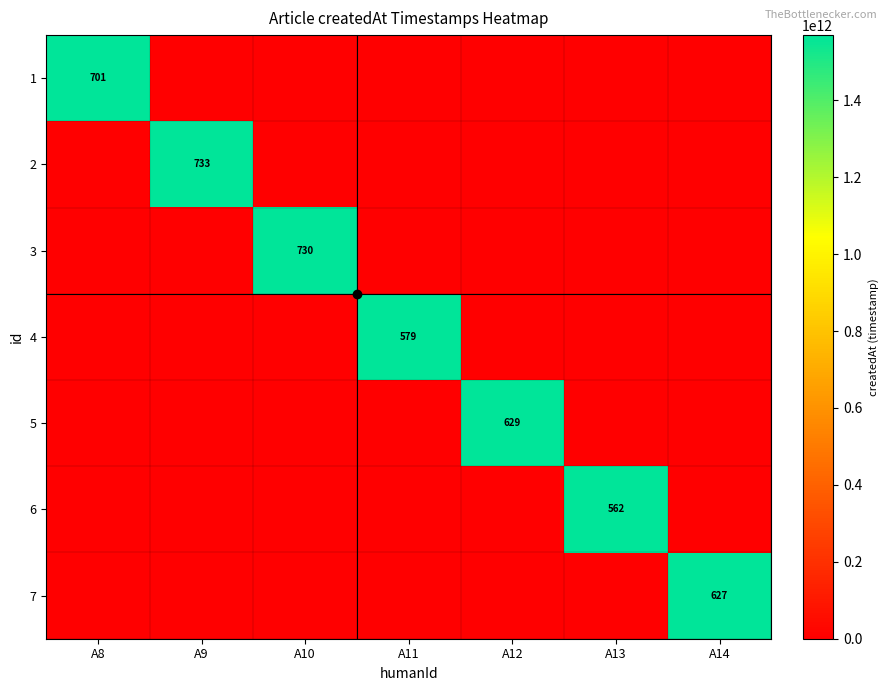

Which series has the widest spread of values?

2